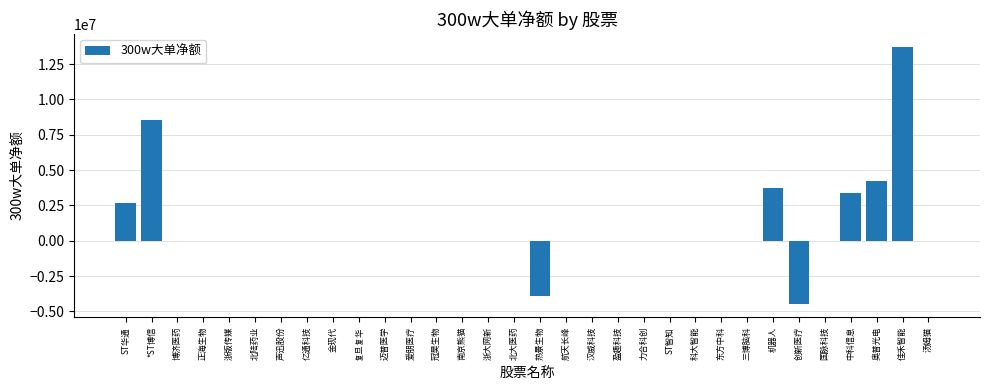

Reading left to right, what are all the values shown in this chart?

ST华通=2667622	*ST博信=8567454	博济医药=0	正海生物=0	浙版传媒=0	北陆药业=0	声迅股份=0	亿通科技=0	金现代=0	复旦复华=0	迈普医学=0	爱朋医疗=0	冠昊生物=0	南京熊猫=0	浙大网新=0	北大医药=0	热景生物=-3934461	航天长峰=0	汉威科技=0	盈趣科技=0	力合科创=0	ST智知=0	科大智能=0	东方中科=0	三博脑科=0	机器人=3735000	创新医疗=-4502205	国脉科技=0	中科信息=3374271	奥普光电=4225956	佳禾智能=13729938	汤姆猫=0